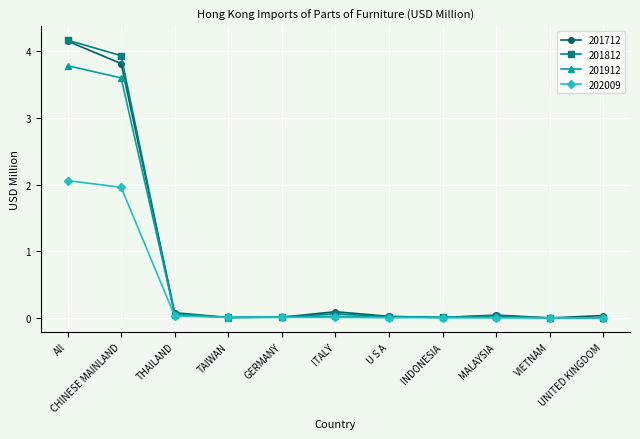

Is the value of 201912 at UNITED KINGDOM greater than the value of 201712 at MALAYSIA?

No